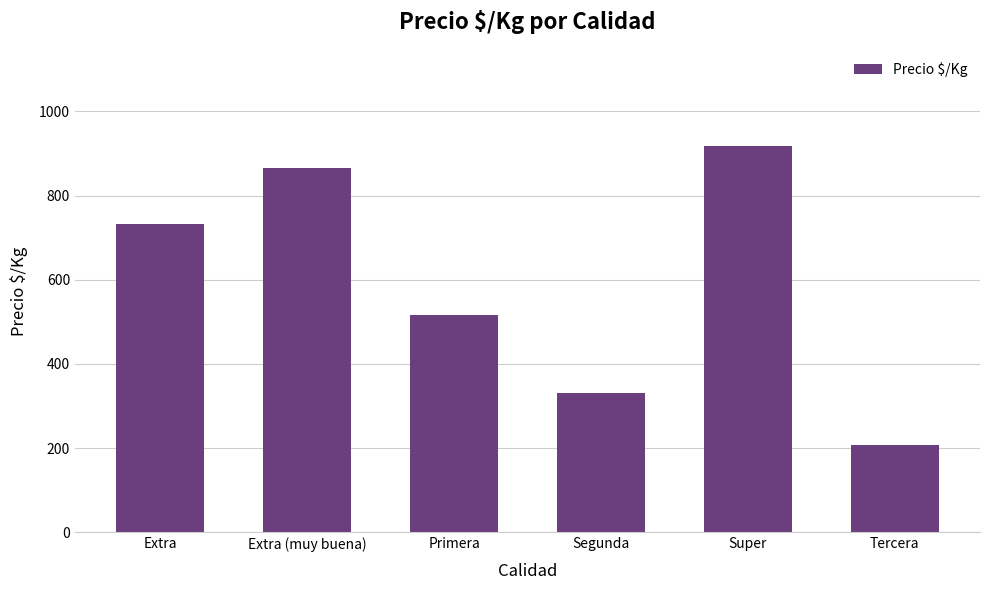

What is the minimum value shown in the chart?

208.0